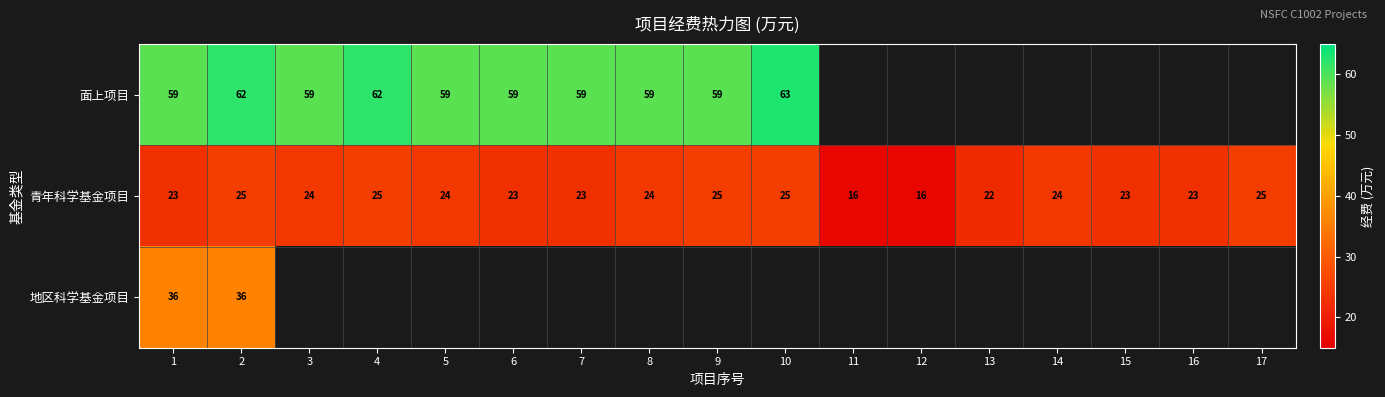

What is the difference between the maximum and minimum values in the 青年科学基金项目 series?

9